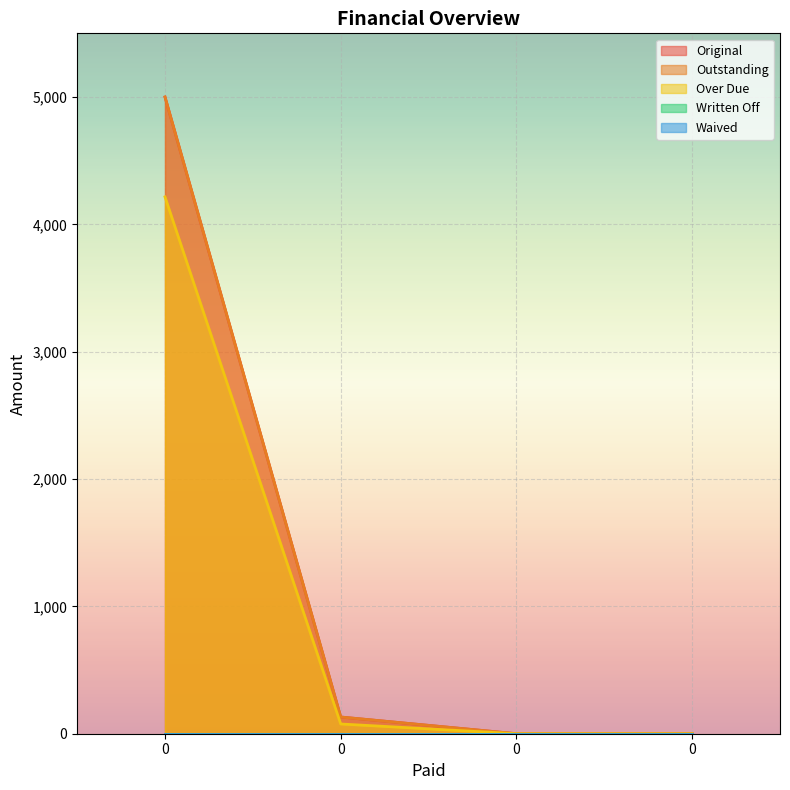

Between 0 and 0, which series saw the biggest shift?

Original